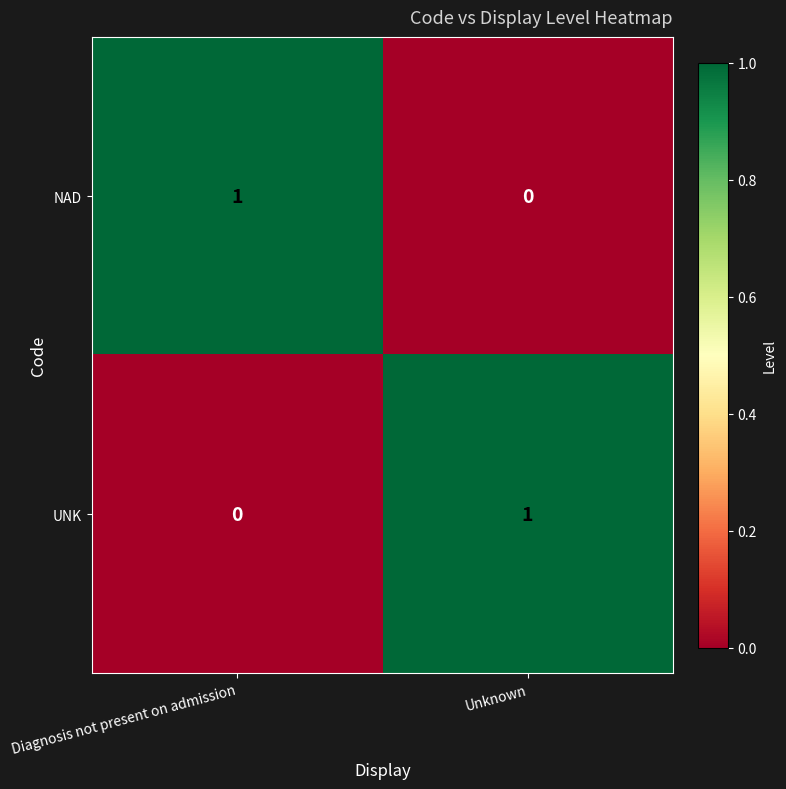

Is it true that NAD equals 0 at Unknown?

True